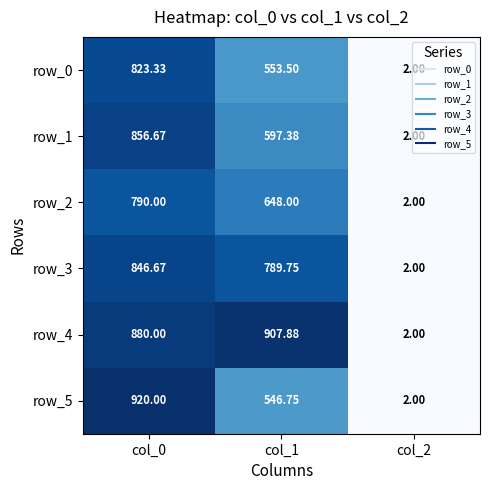

How many data points in row_0 are less than 553?

1